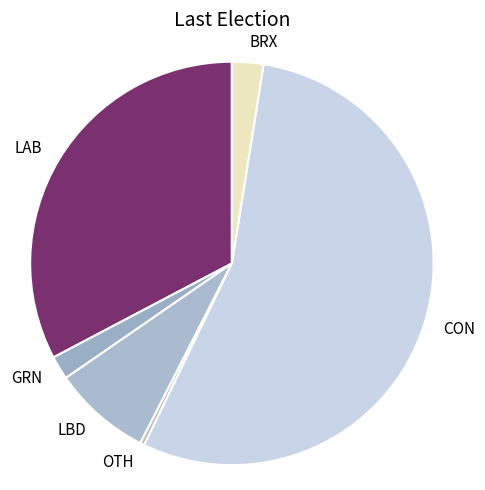

Which slice is the smallest?

OTH